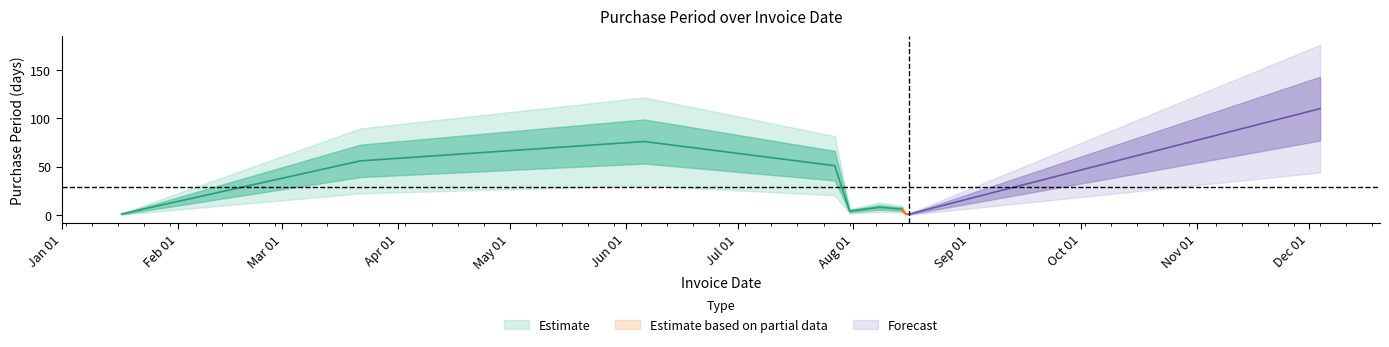

What position from the right is 2017-07-27?

7